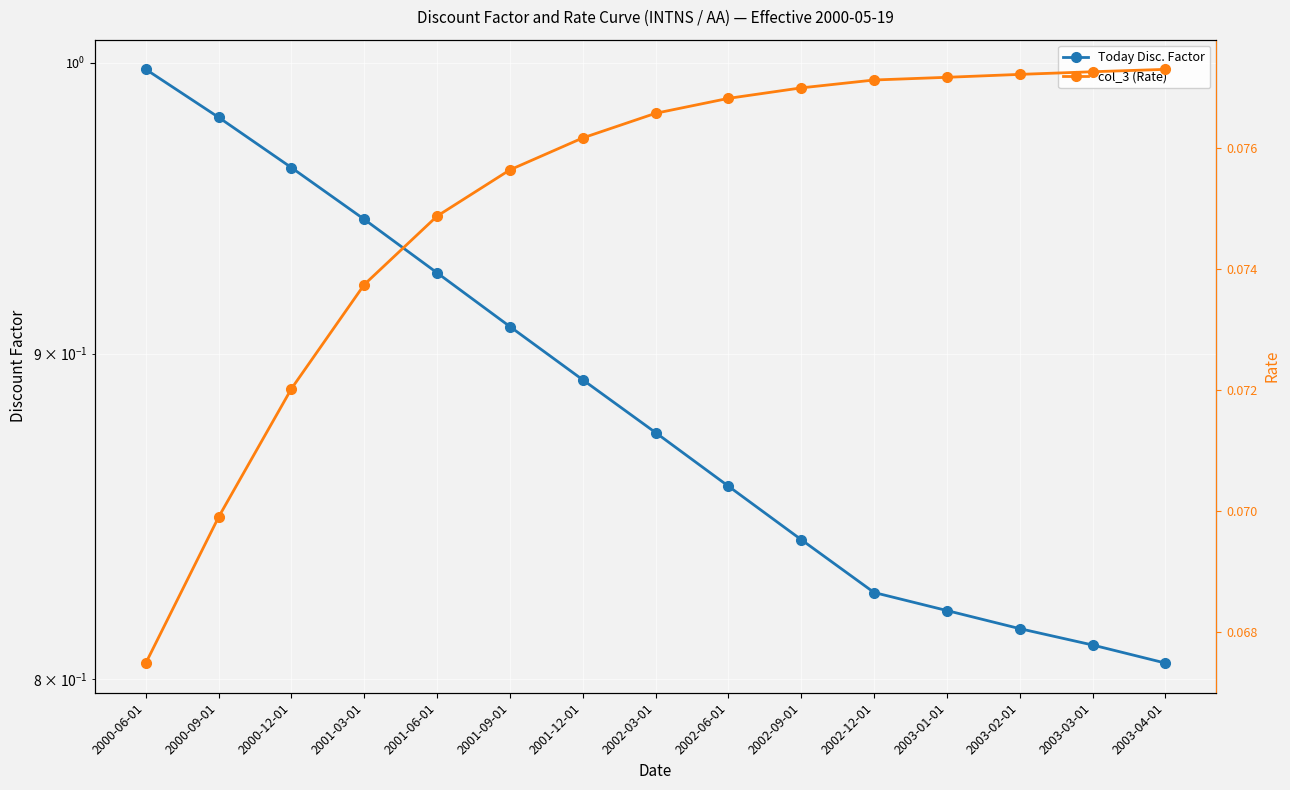

Reading right to left, extract all data points from this chart.

Today Disc. Factor: 2003-04-01=0.8	2003-03-01=0.8	2003-02-01=0.8	2003-01-01=0.8	2002-12-01=0.8	2002-09-01=0.8	2002-06-01=0.9	2002-03-01=0.9	2001-12-01=0.9	2001-09-01=0.9	2001-06-01=0.9	2001-03-01=0.9	2000-12-01=1.0	2000-09-01=1.0	2000-06-01=1.0
col_3 (Rate): 2003-04-01=0.1	2003-03-01=0.1	2003-02-01=0.1	2003-01-01=0.1	2002-12-01=0.1	2002-09-01=0.1	2002-06-01=0.1	2002-03-01=0.1	2001-12-01=0.1	2001-09-01=0.1	2001-06-01=0.1	2001-03-01=0.1	2000-12-01=0.1	2000-09-01=0.1	2000-06-01=0.1